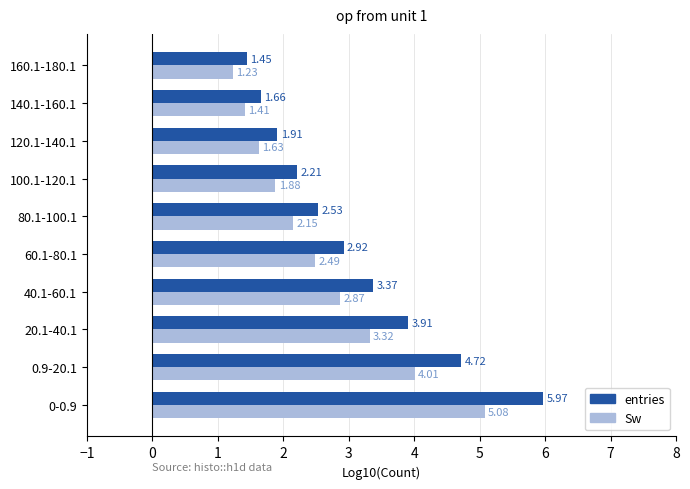

At which category is the sum across all series the highest?

0-0.9